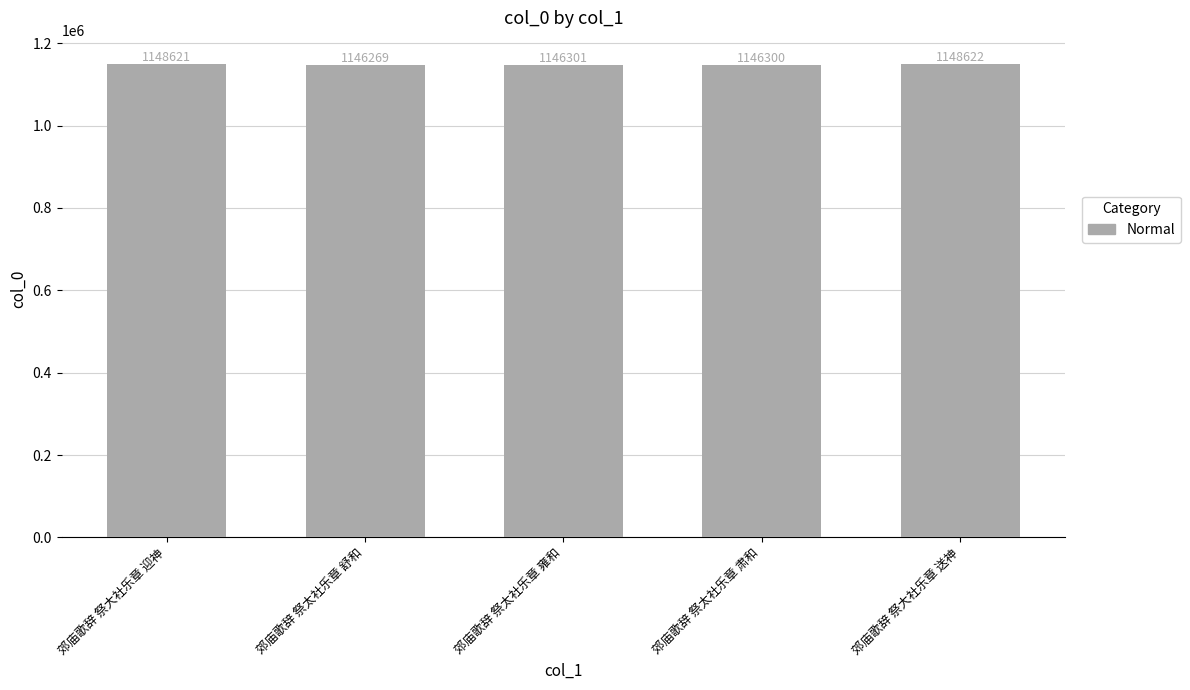

What is the maximum value shown in the chart?

1148622